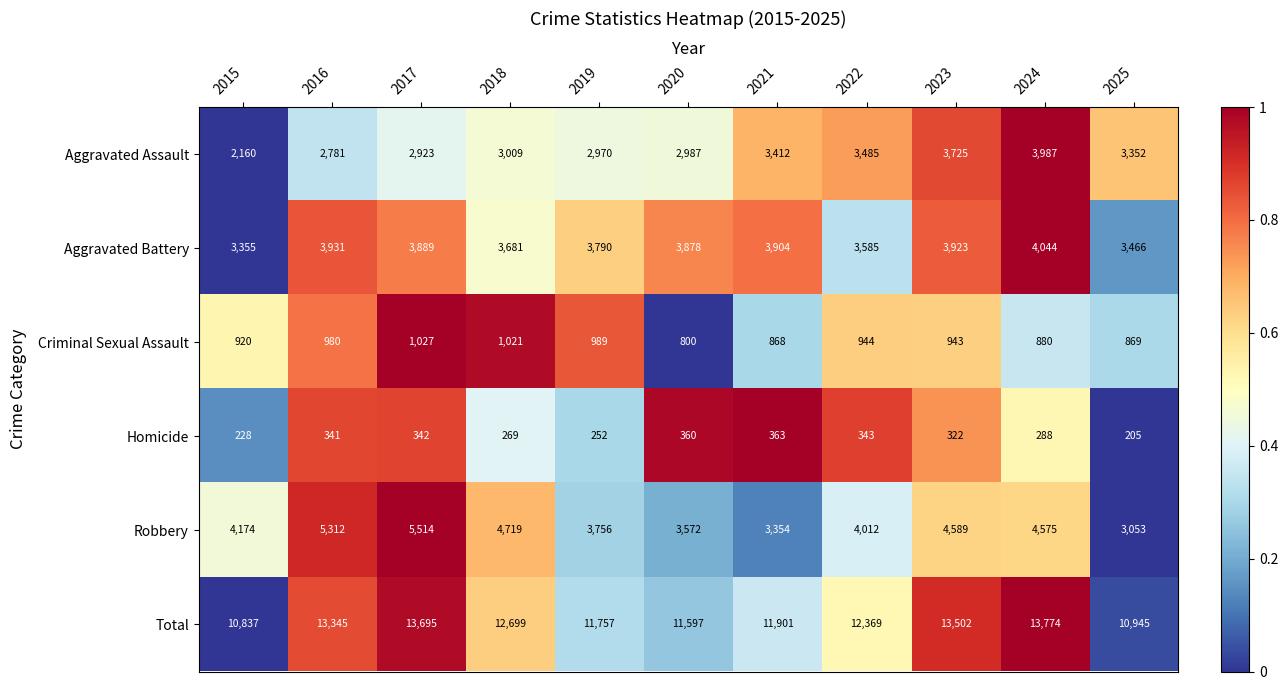

Where is Aggravated Assault nearest to the value 3073?

2018